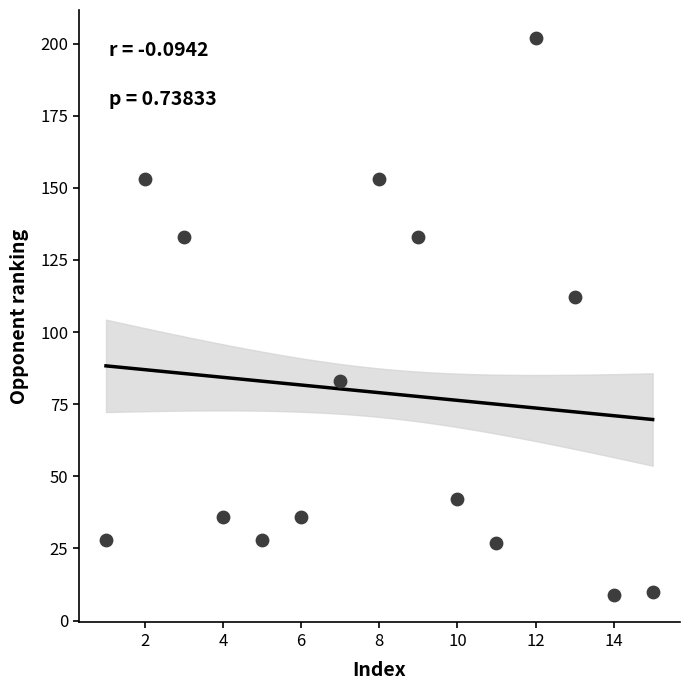

What Y value in the scatter plot is closest to 105?

112